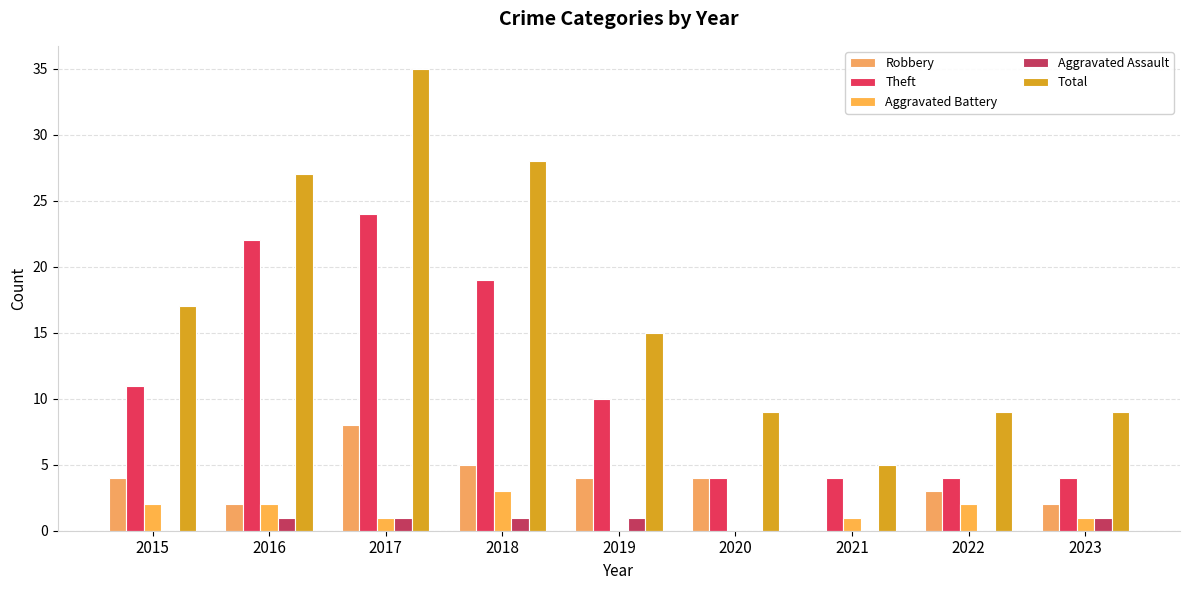

Rank the series by their maximum value, from highest to lowest.

Total, Theft, Robbery, Aggravated Battery, Aggravated Assault